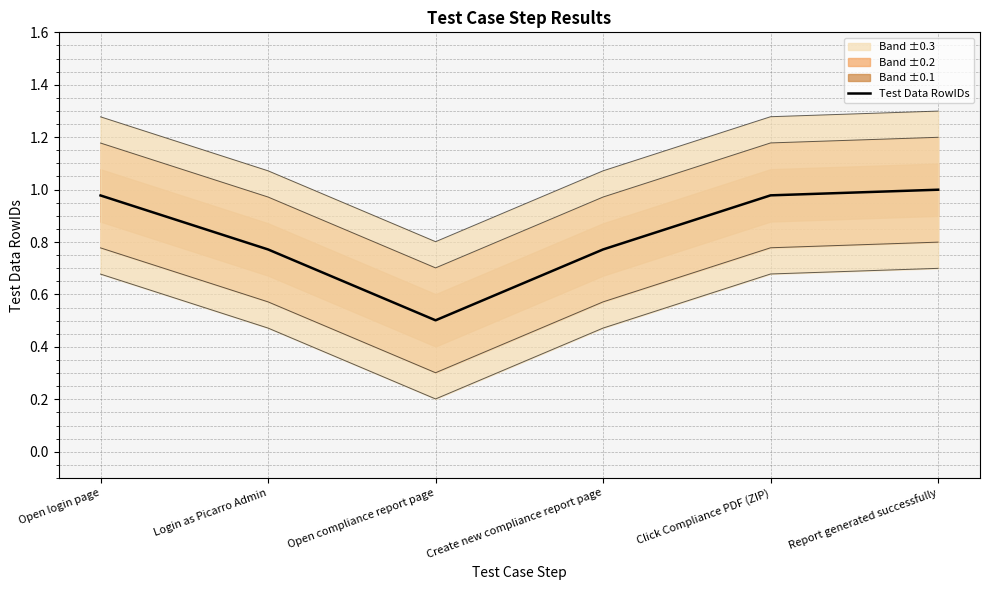

The value at Open login page is 1.4. True or false?

False